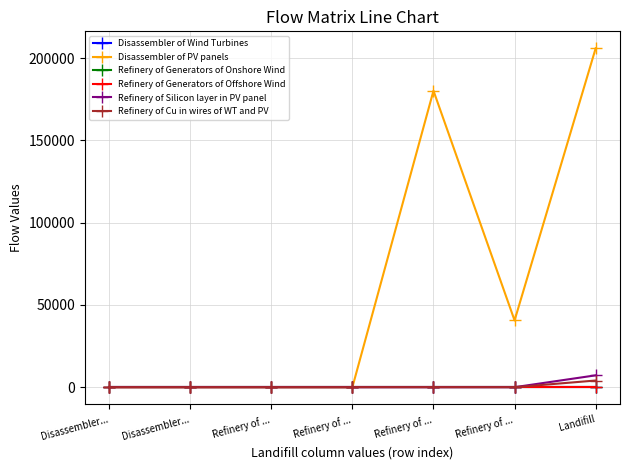

Rank the series at Refinery of ... from highest to lowest value.

Disassembler of Wind Turbines, Disassembler of PV panels, Refinery of Generators of Onshore Wind, Refinery of Generators of Offshore Wind, Refinery of Silicon layer in PV panel, Refinery of Cu in wires of WT and PV